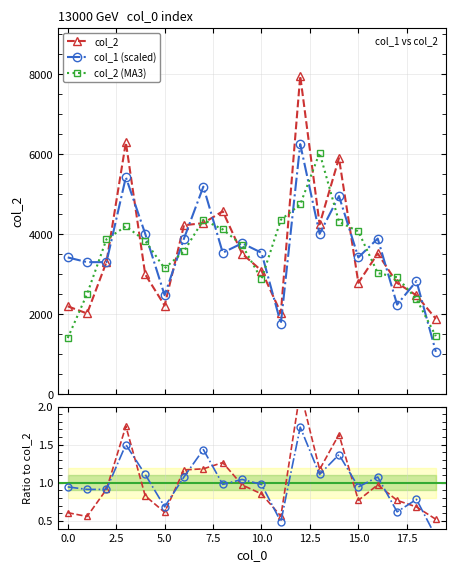

Is the value of col_2 at 18 greater than the value of col_2 ratio at 18?

Yes